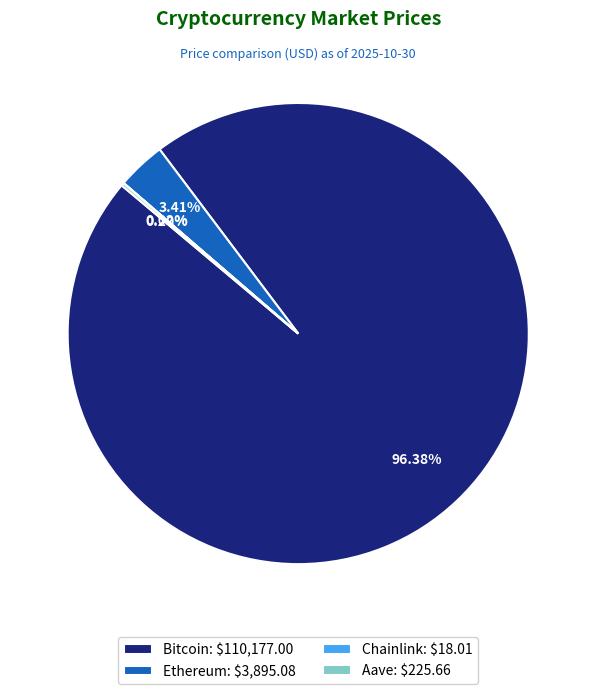

Does Bitcoin: $110,177.00 represent more than half of the total?

Yes